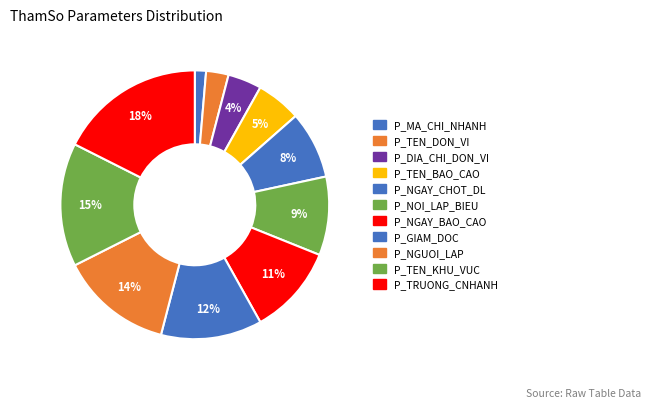

Which category has the biggest portion of the pie?

P_TRUONG_CNHANH